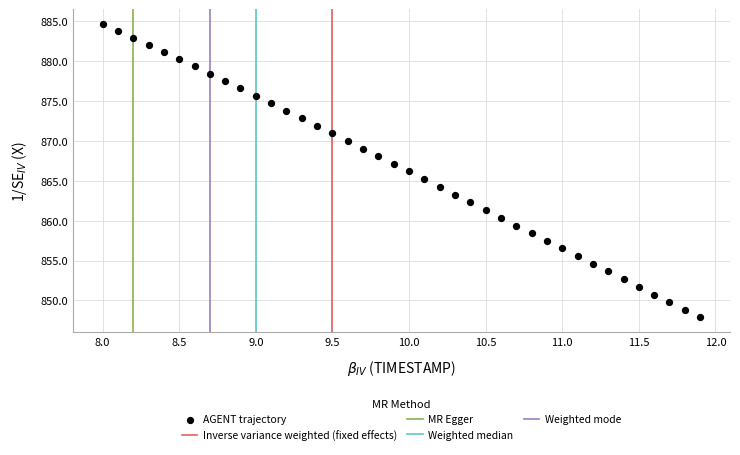

What is the range of Y values (max minus min)?

36.8